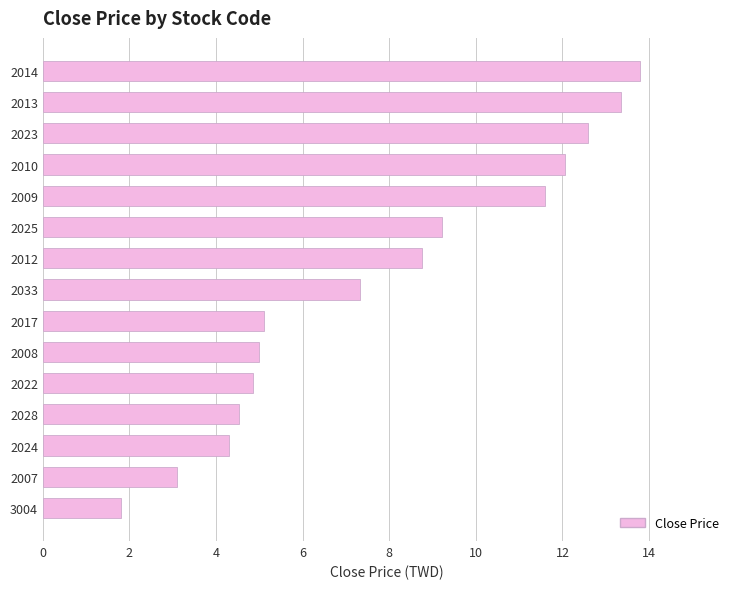

What is the difference between the maximum and second lowest values?

10.7